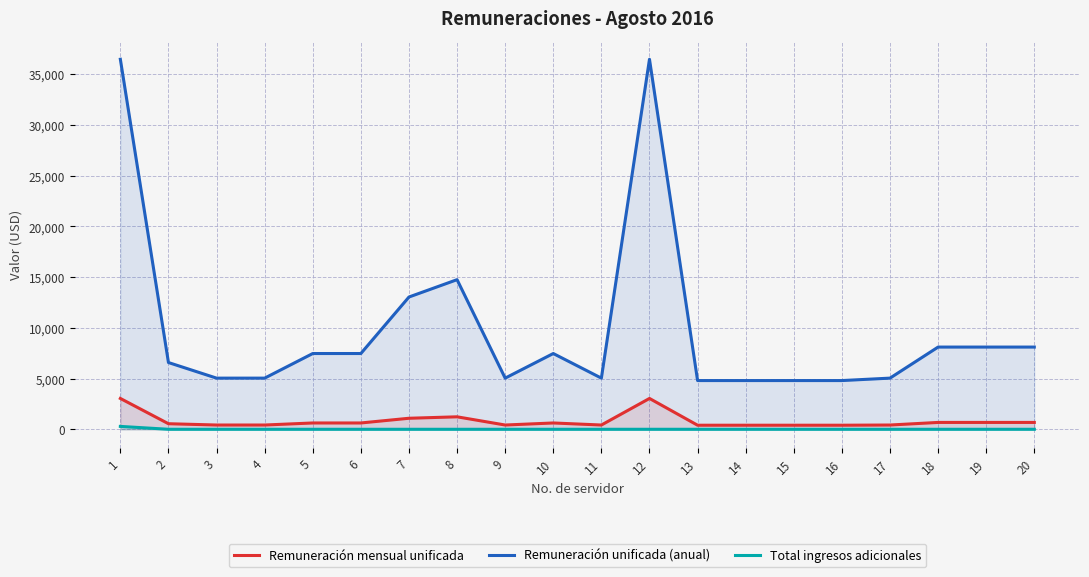

What is the sum of all Remuneración unificada (anual) values?

198353.5